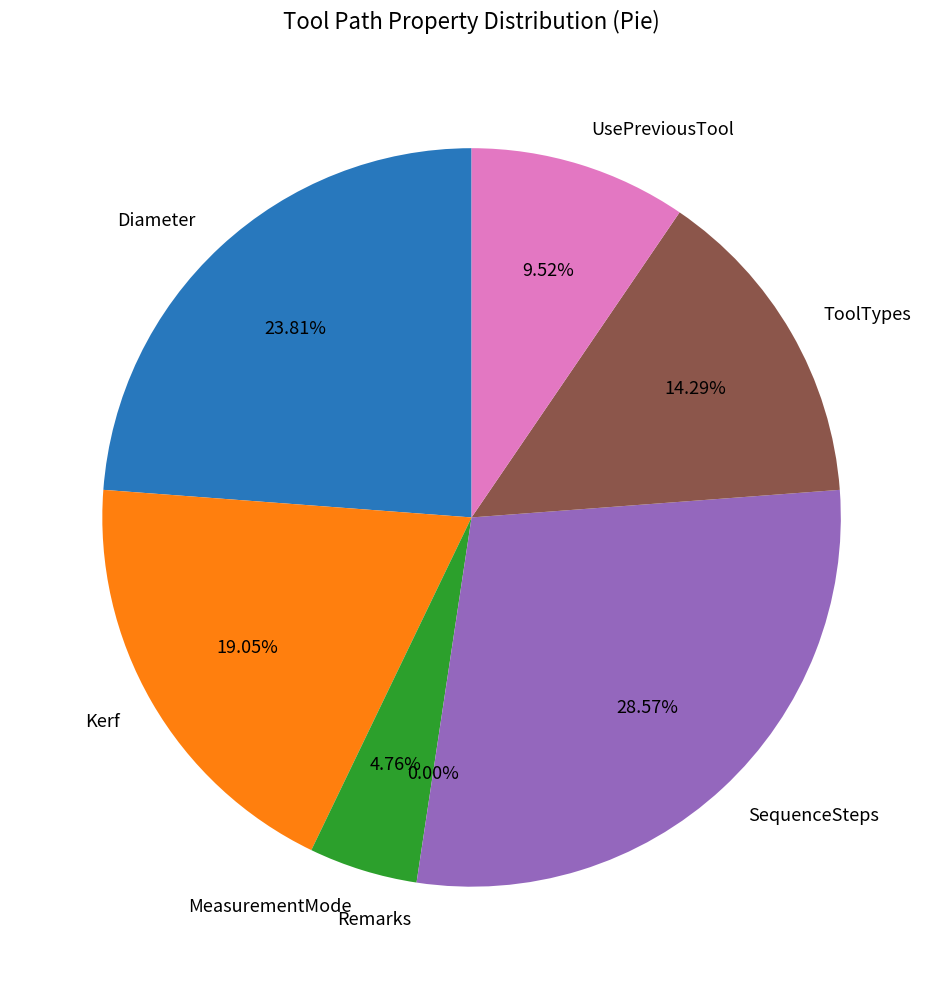

To the nearest percent, what is the combined percentage of UsePreviousTool and ToolTypes?

24%